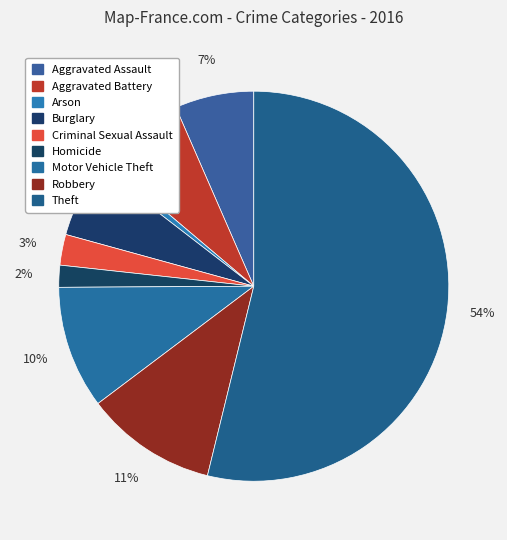

To the nearest percent, what is the combined percentage of Aggravated Battery and Theft?

61%